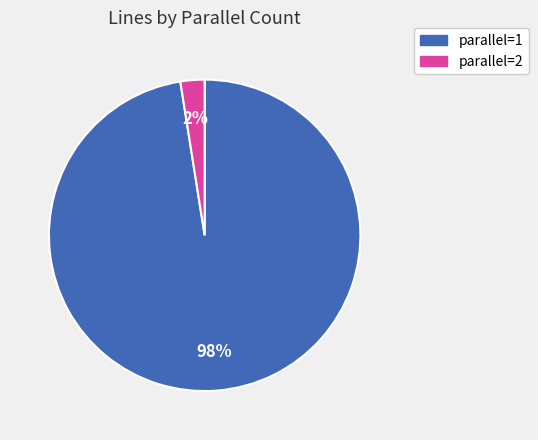

Do parallel=1 and parallel=2 together represent more than half of the pie?

Yes